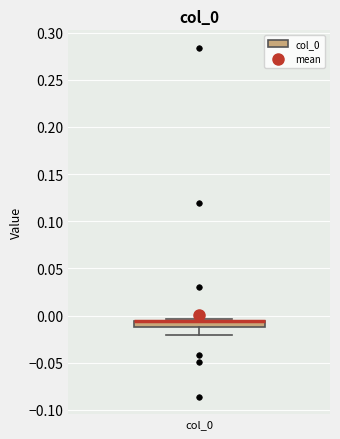

Where does the lower whisker of the box for col_0 end on the y-axis? The values are not printed on the chart, so give them approximately, as read against the axis.

-0.020